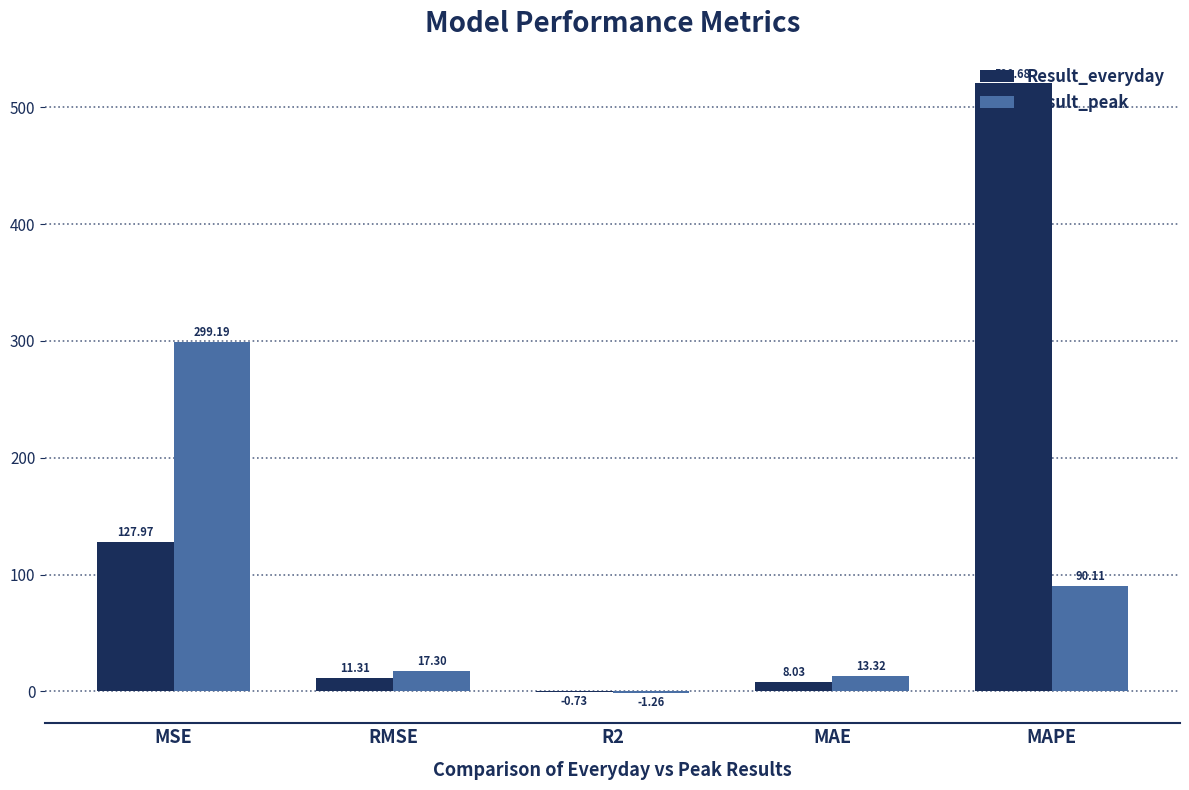

Which series changed the most between MSE and RMSE?

Result_peak